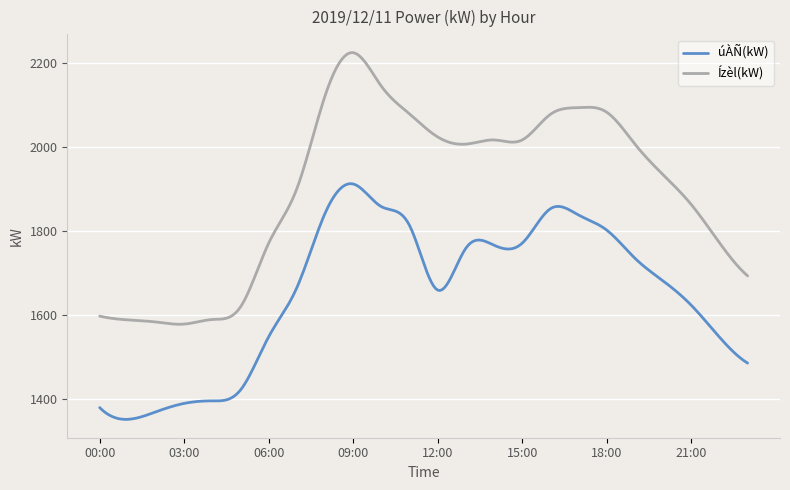

True or false: Ízèl(kW) and úÀÑ(kW) intersect in this chart.

False